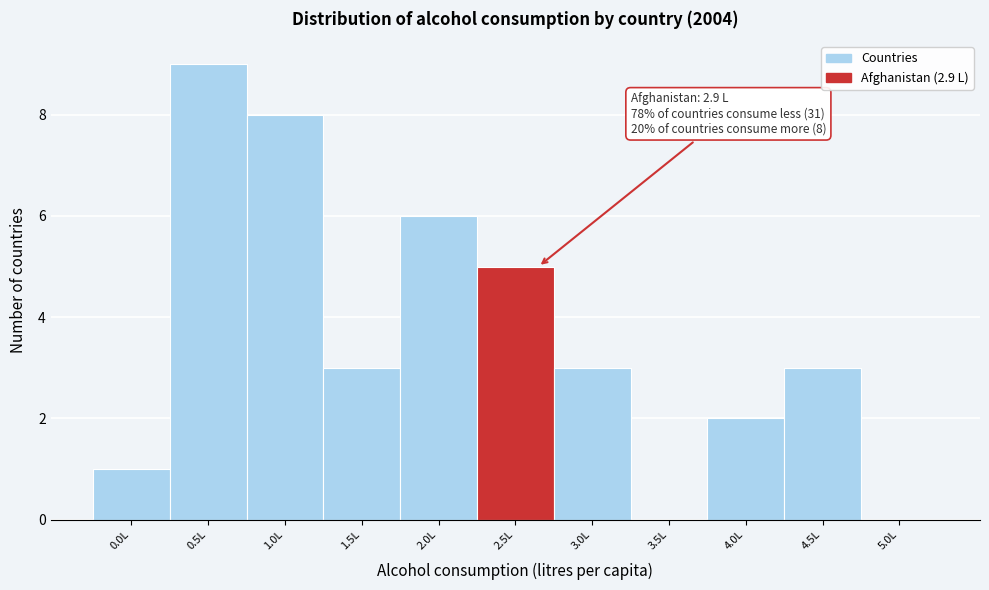

Reading left to right, extract all data points from this chart.

0.0L=1	0.5L=9	1.0L=8	1.5L=3	2.0L=6	2.5L=5	3.0L=3	3.5L=0	4.0L=2	4.5L=3	5.0L=0